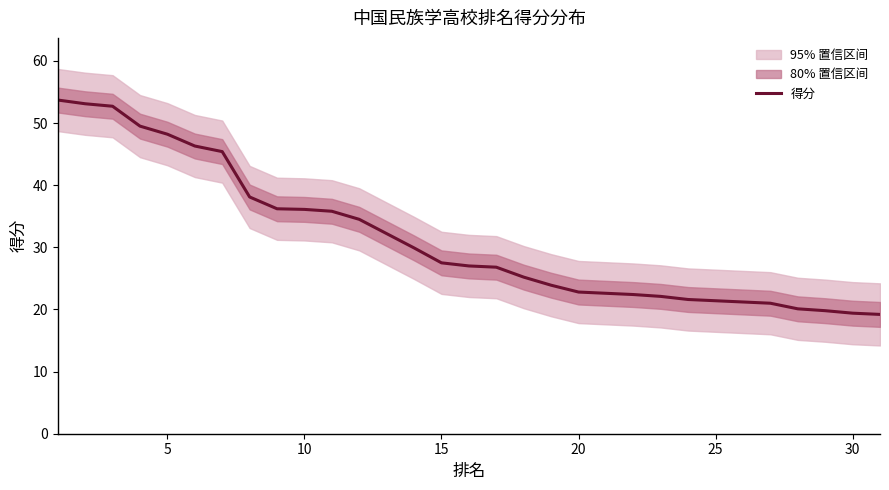

How many data points are less than 27?

15